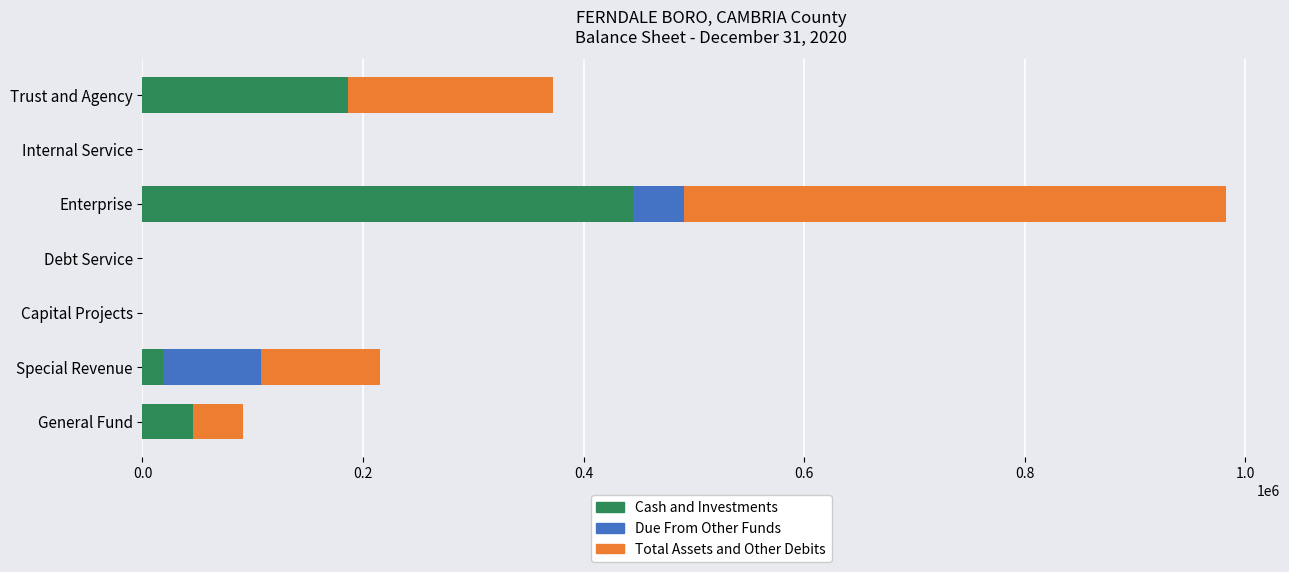

At which category is the sum across all series the highest?

Enterprise